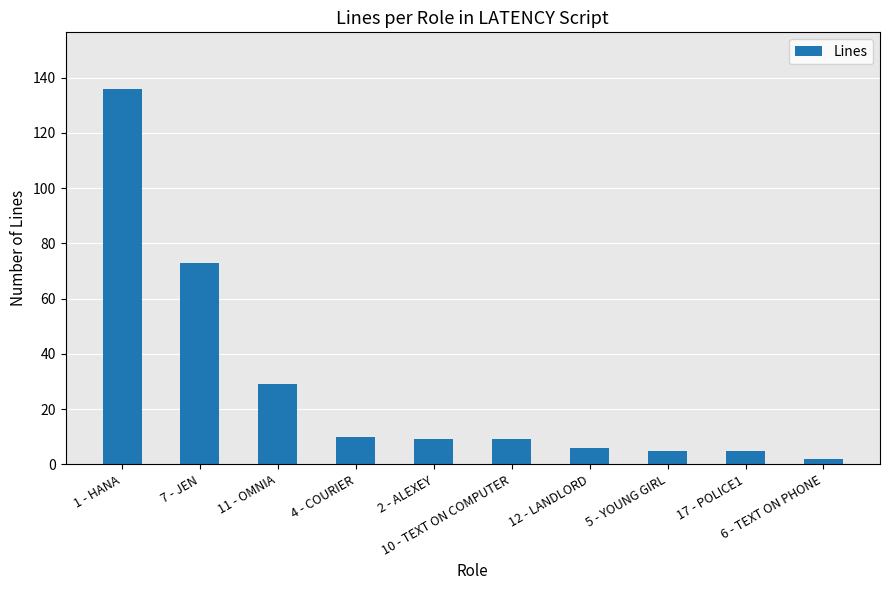

The chart shows a value of 12 at 11 - OMNIA. True or false?

False